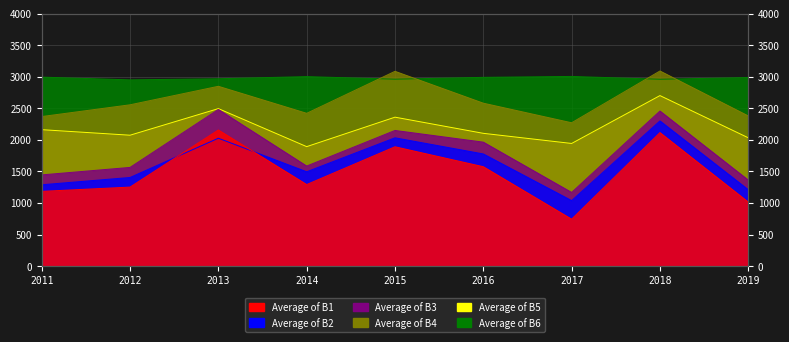

How many data points in Average of B1 are above 1291?

5